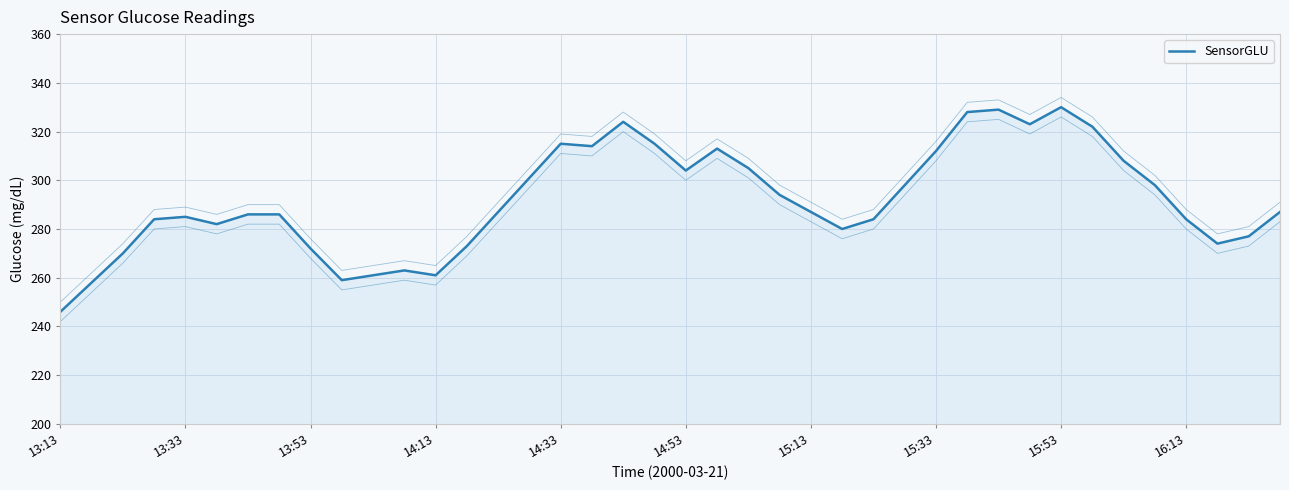

Is it true that the value at 15:33 is 153?

False